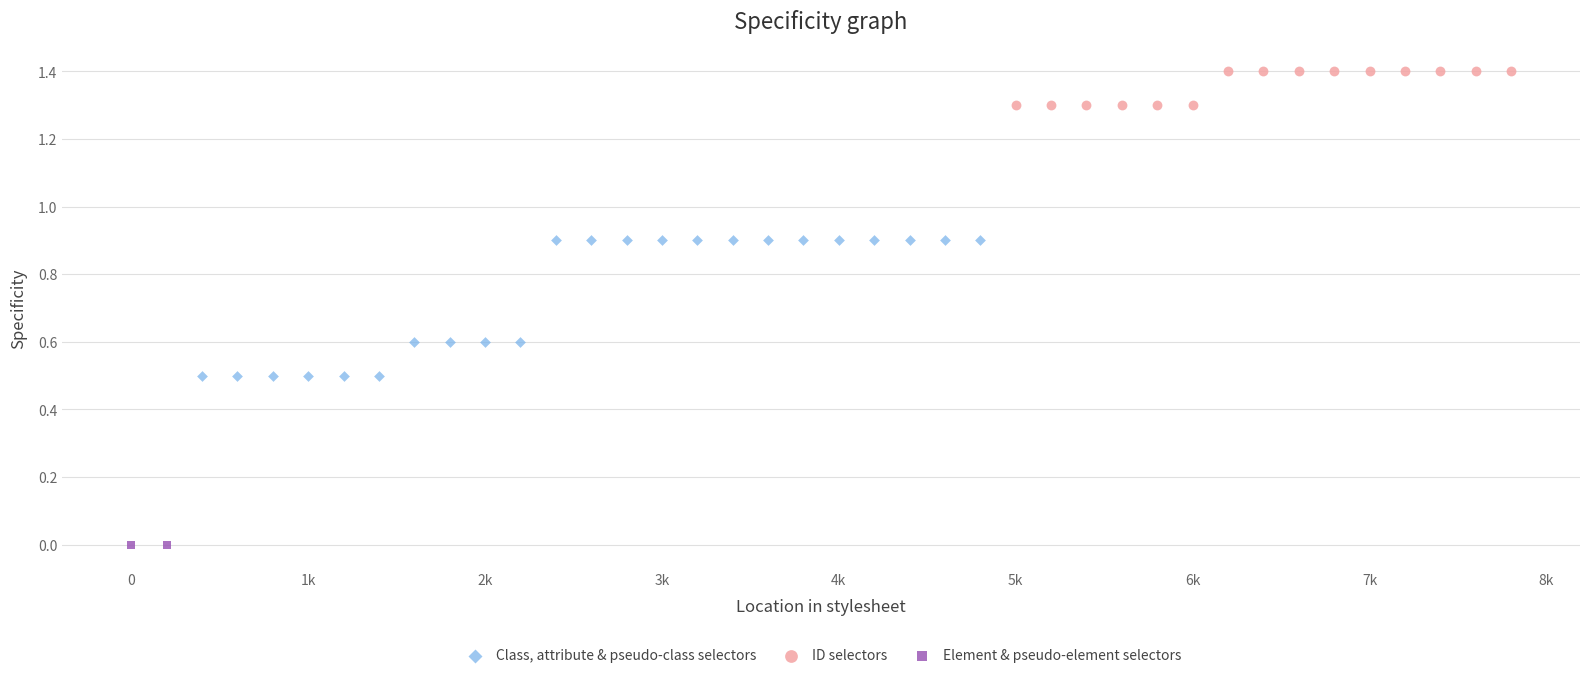

What are all the series names shown in the legend?

Class, attribute & pseudo-class selectors, ID selectors, Element & pseudo-element selectors